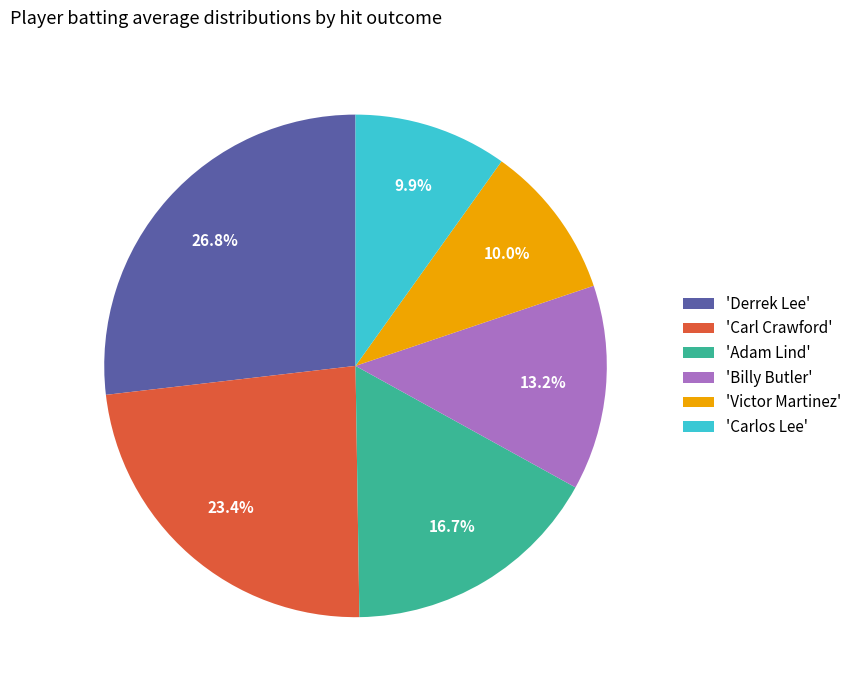

Which slice is the largest?

'Derrek Lee'